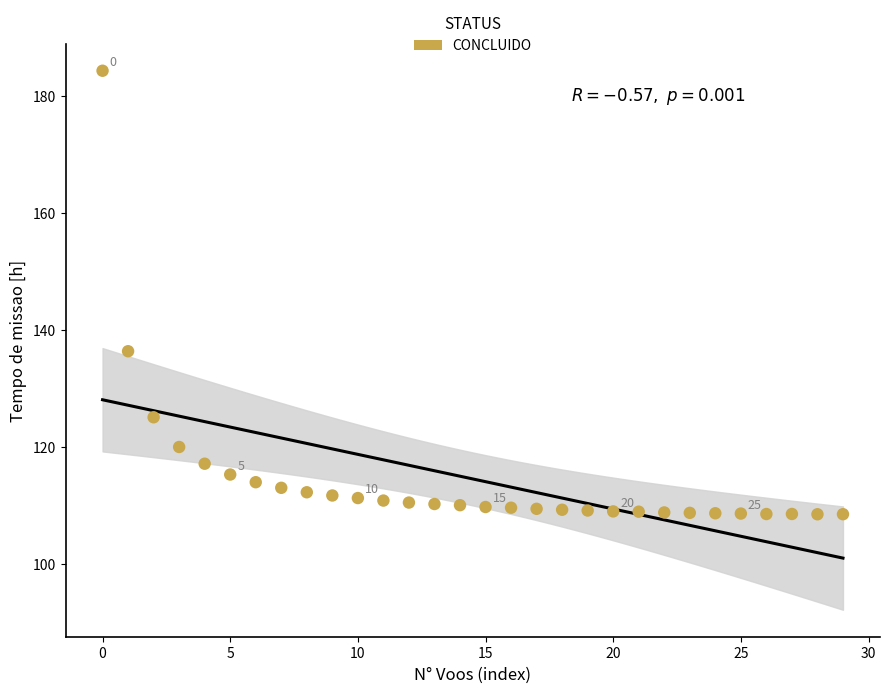

What Y value in the scatter plot is closest to 146?

136.3